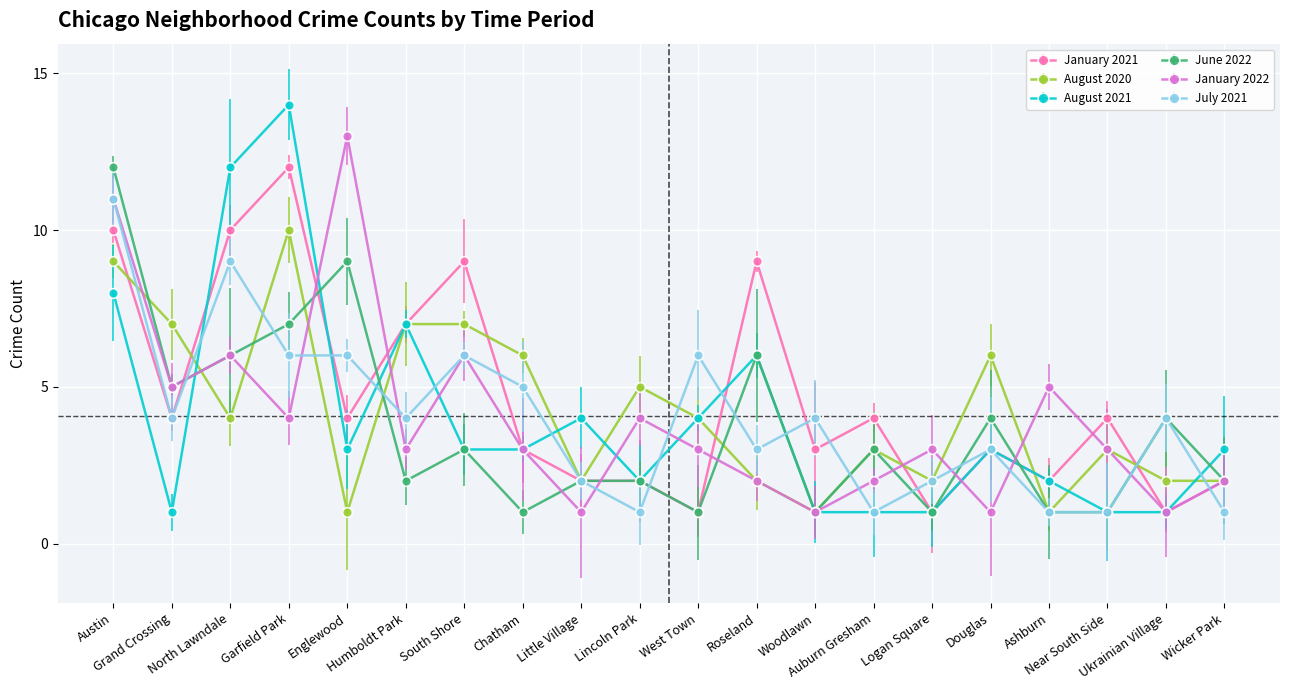

Read the July 2021 value at Roseland, to the nearest 5.

5